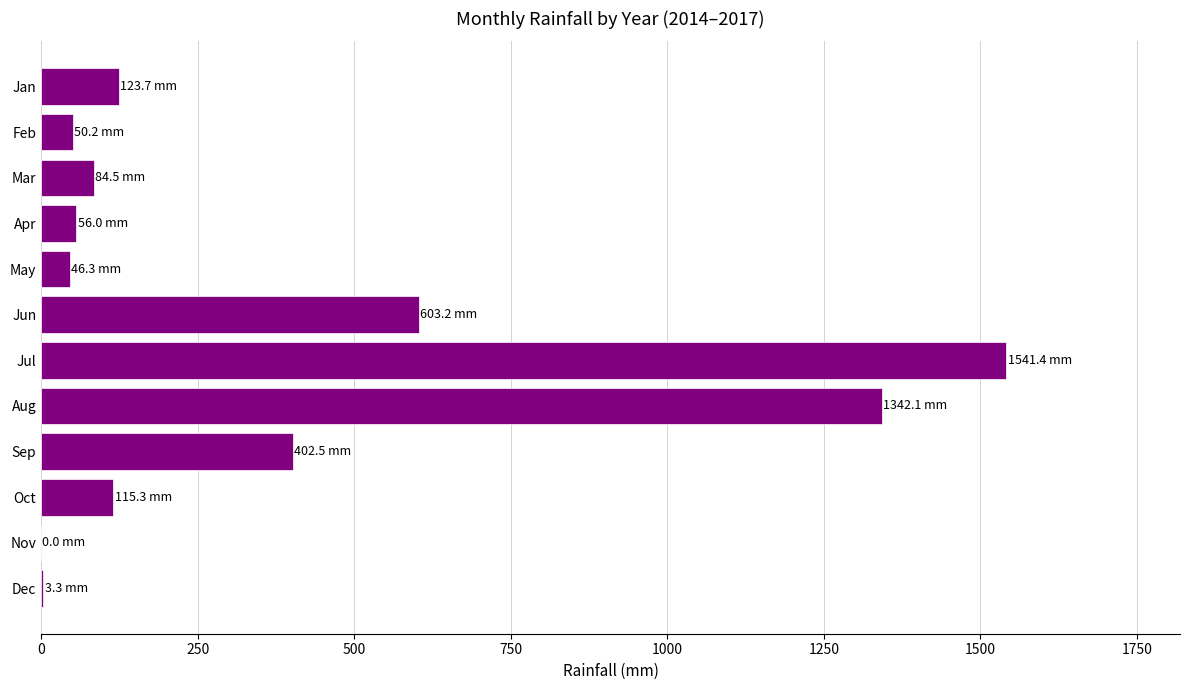

The chart shows a value of 1541.4 at Jul. True or false?

True